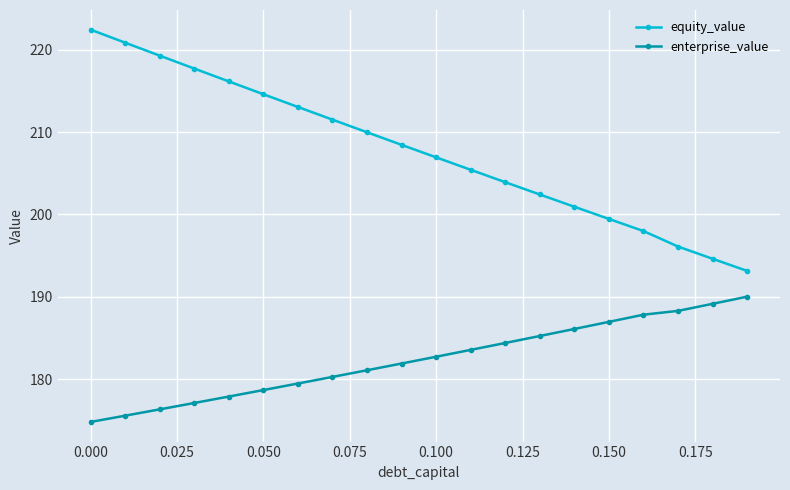

Which series has the largest range (max minus min)?

equity_value